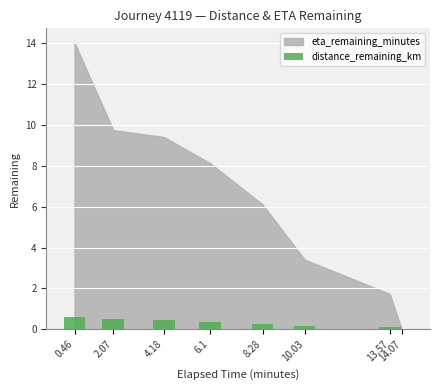

Count the number of data series in this chart.

1